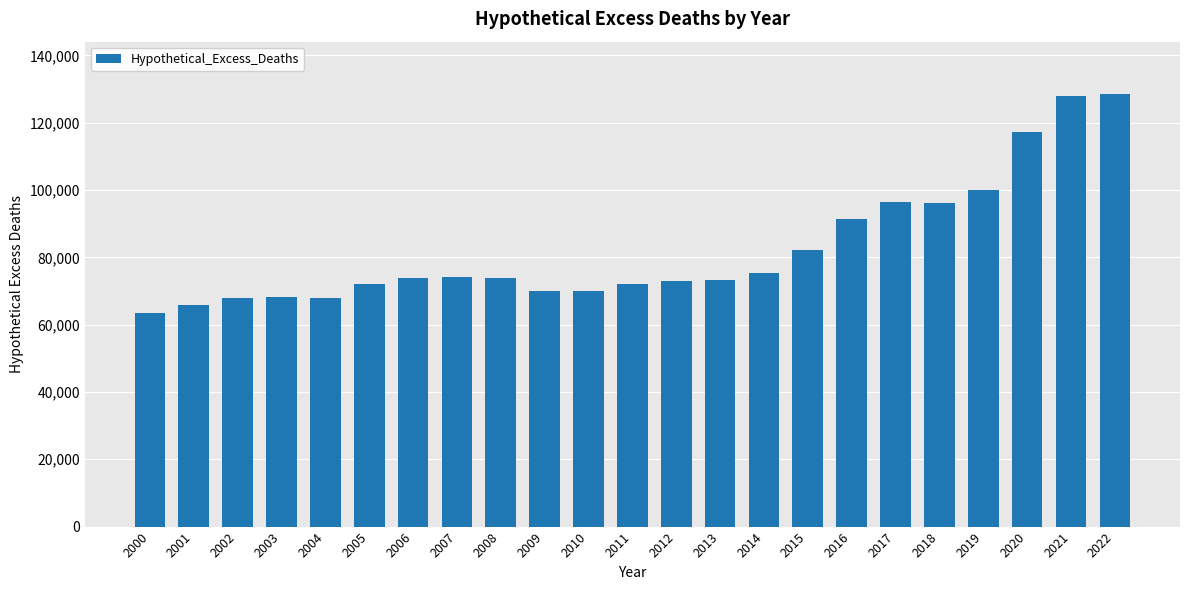

The chart shows a value of 145793.3 at 2016. True or false?

False